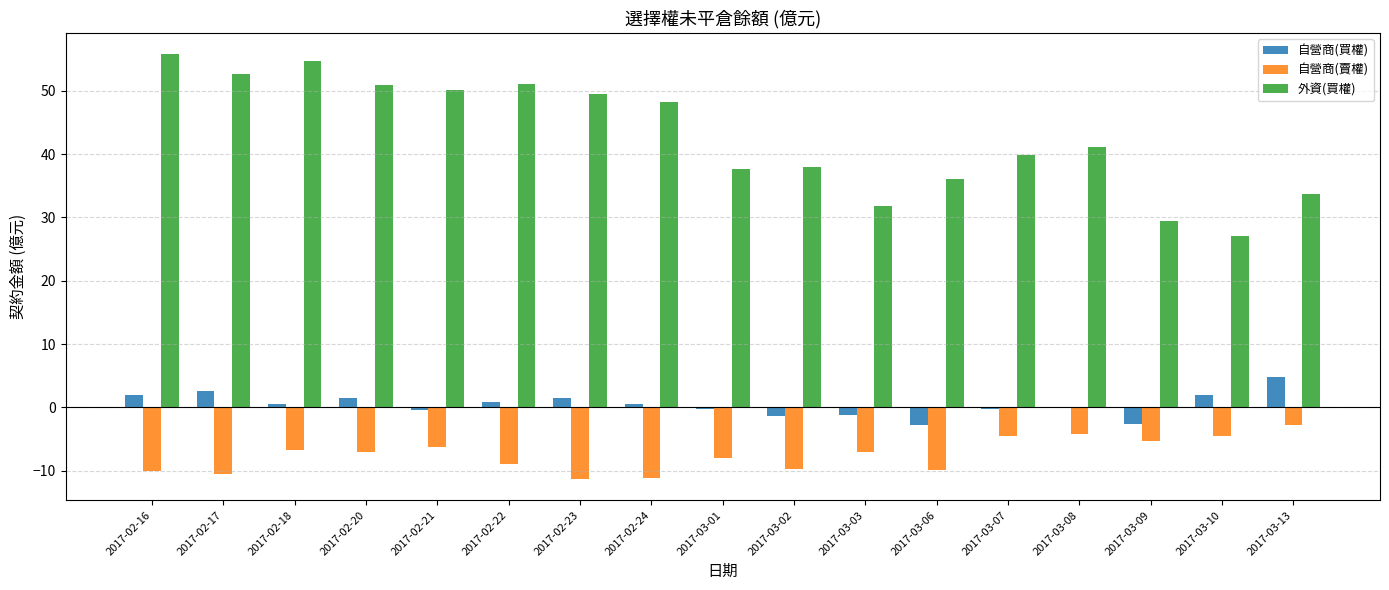

What is the sum of all 自營商(買權) values?

7.0